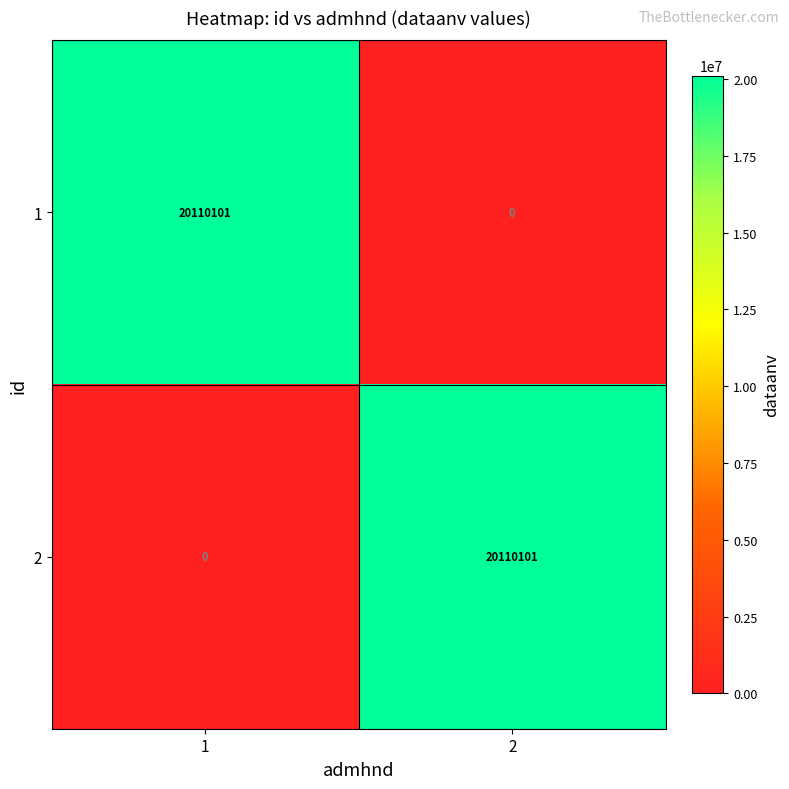

What is the difference between the maximum and minimum values in the 1 series?

20110101